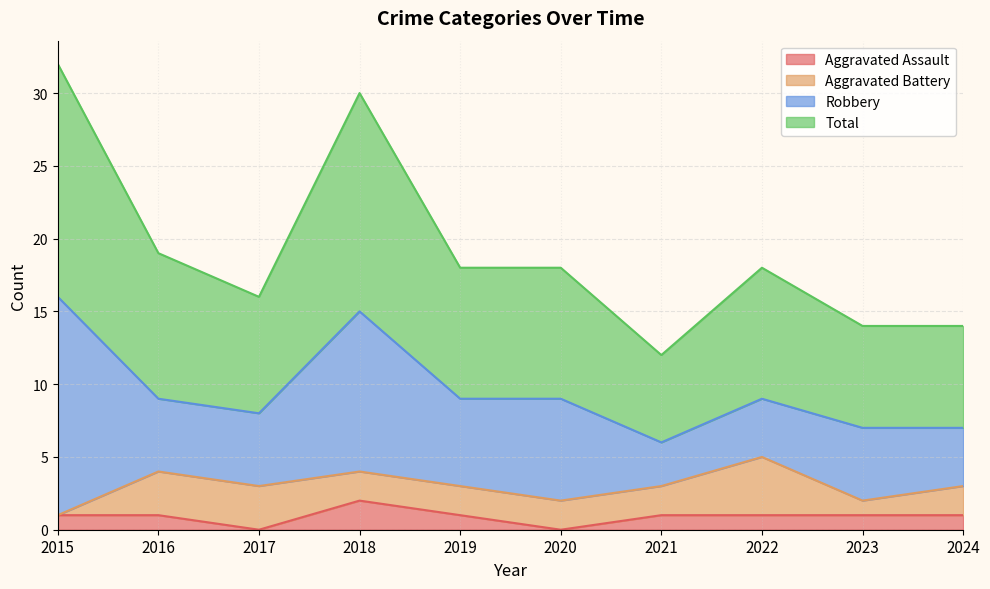

At how many categories does at least one series exceed 30?

1